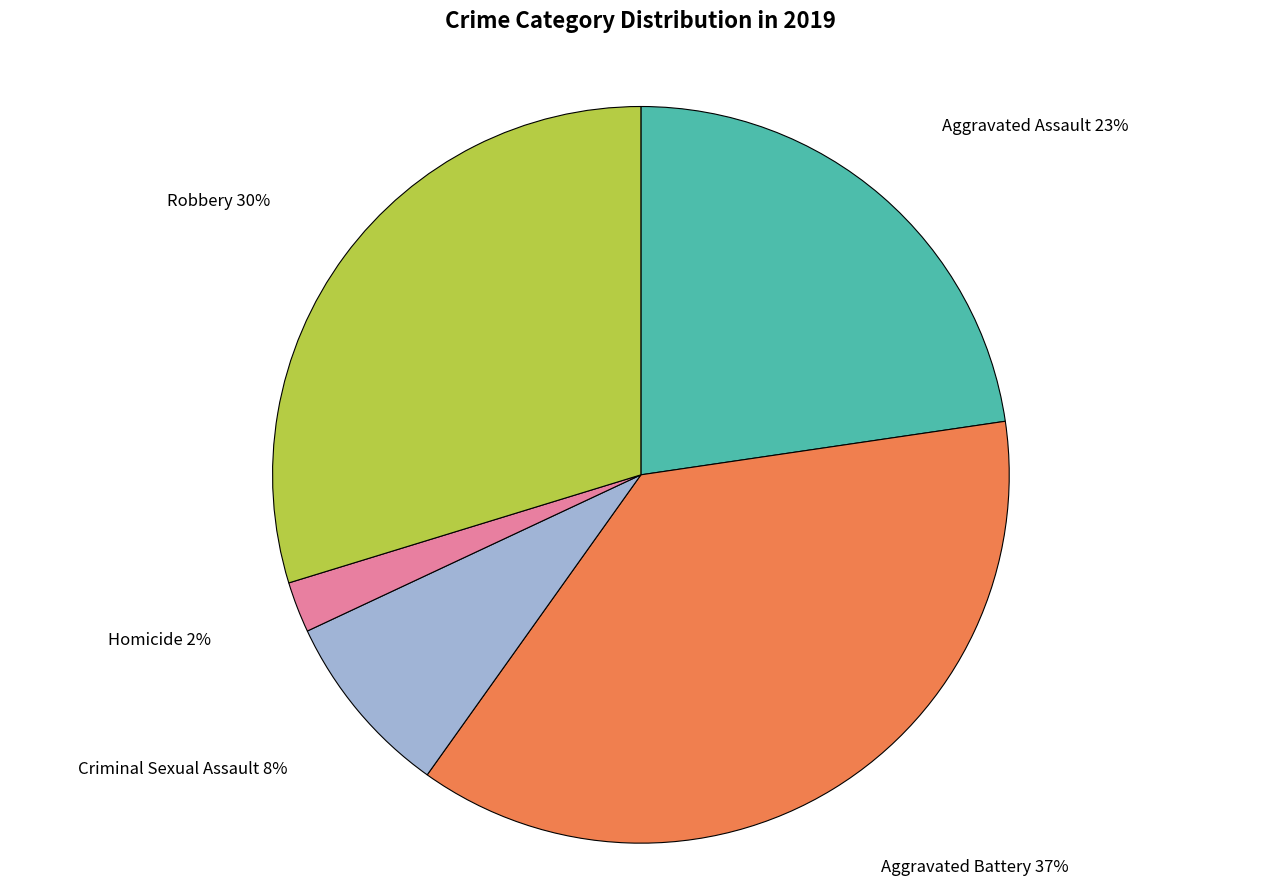

Which category has the biggest portion of the pie?

Aggravated Battery